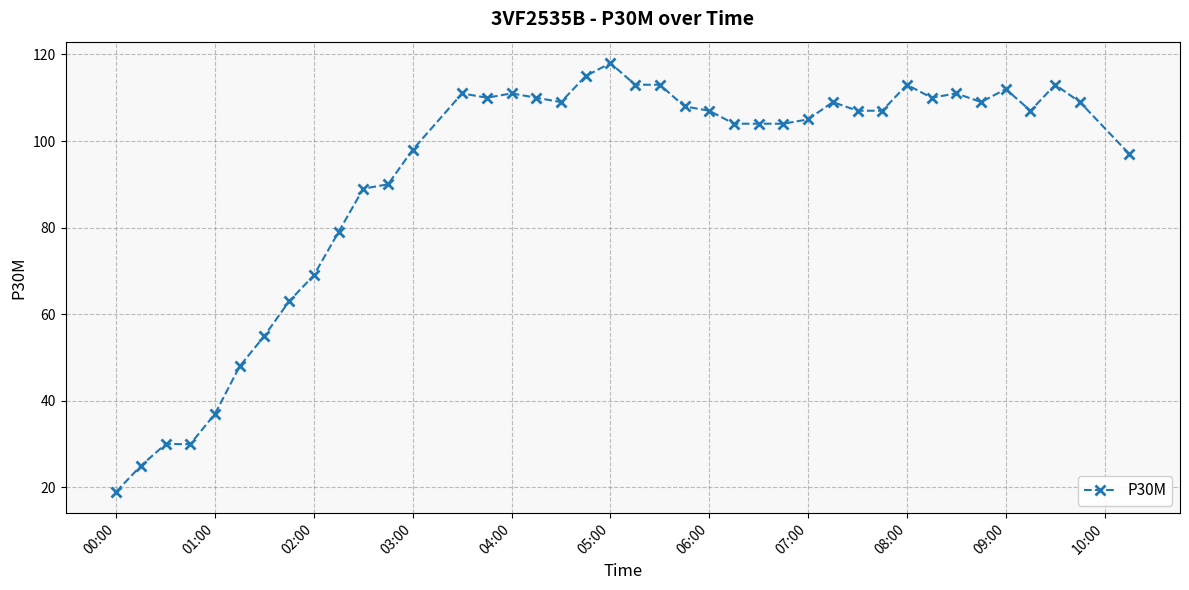

What is the value of the 17th point from the left?

110